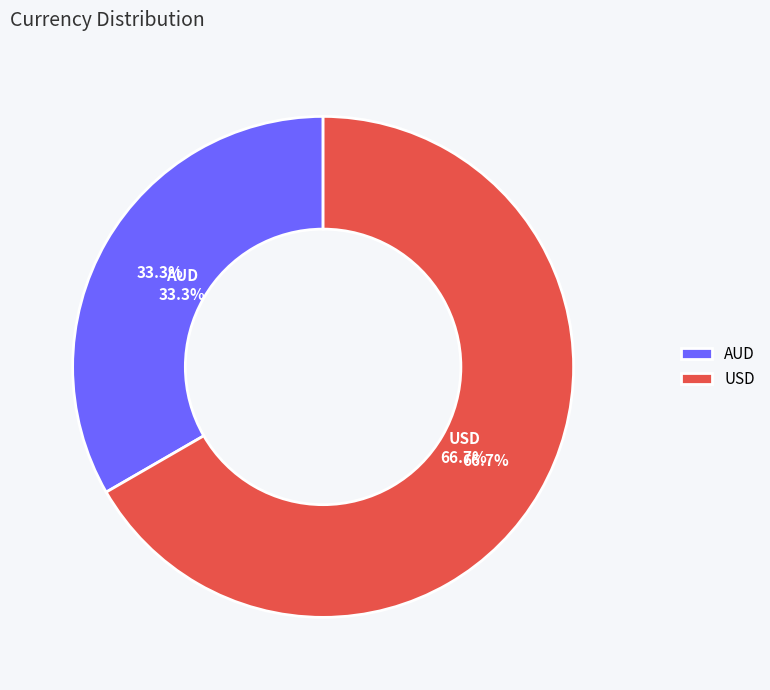

What is the largest slice in the pie chart?

USD